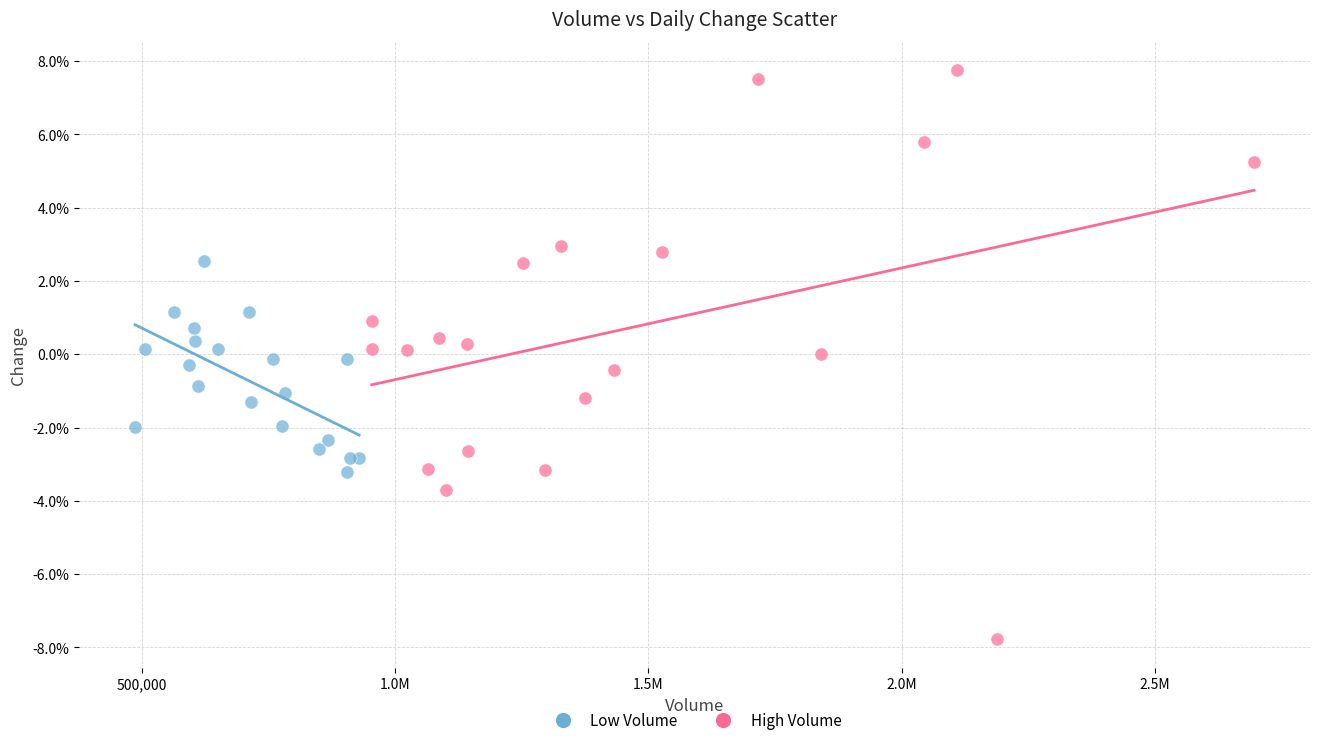

What are all the series names shown in the legend?

Low Volume, High Volume